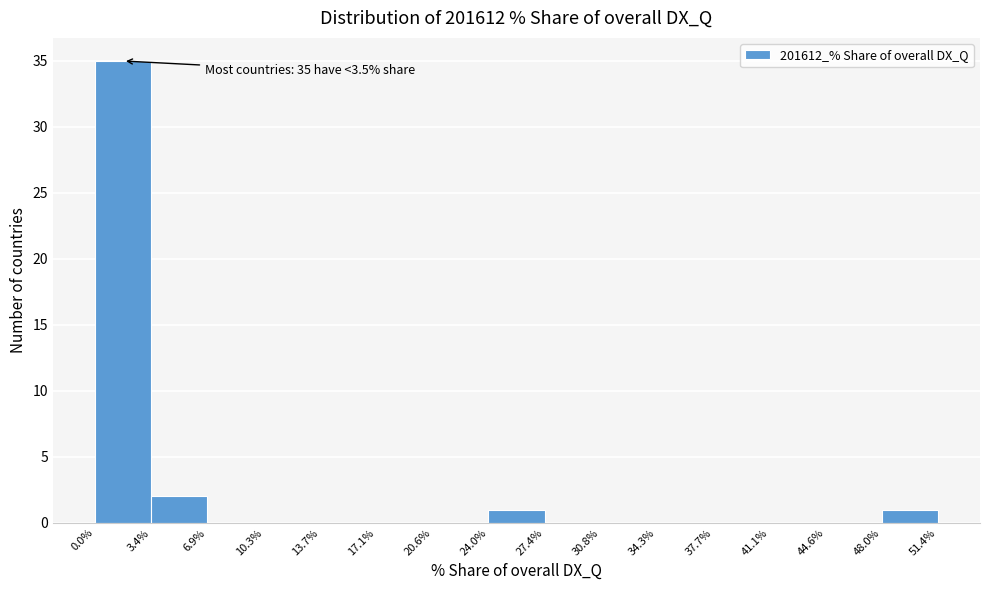

Which range on the x-axis has the tallest bar?

0.0% to 3.4%